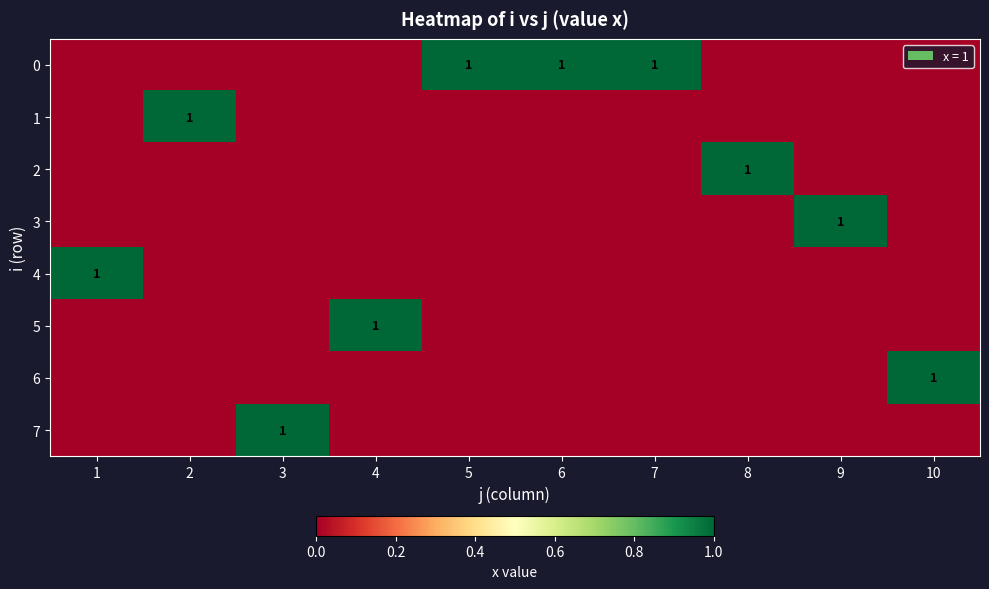

True or false: 5 has a value of 1 at 4.

True